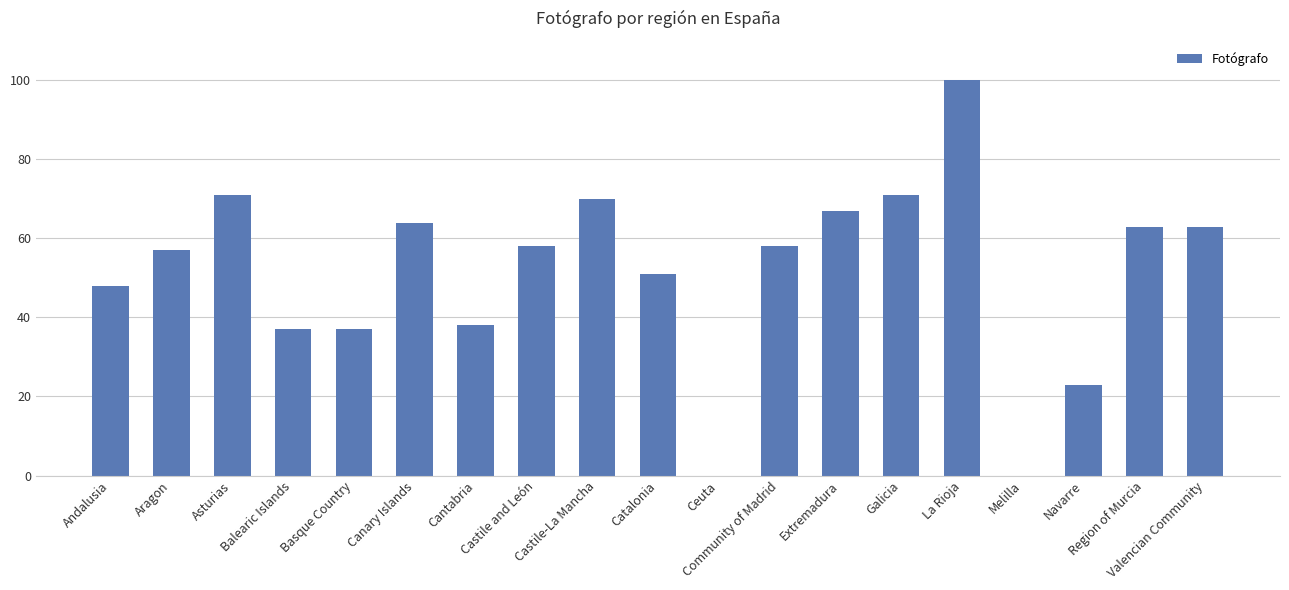

Does the chart contain stacked bars?

No